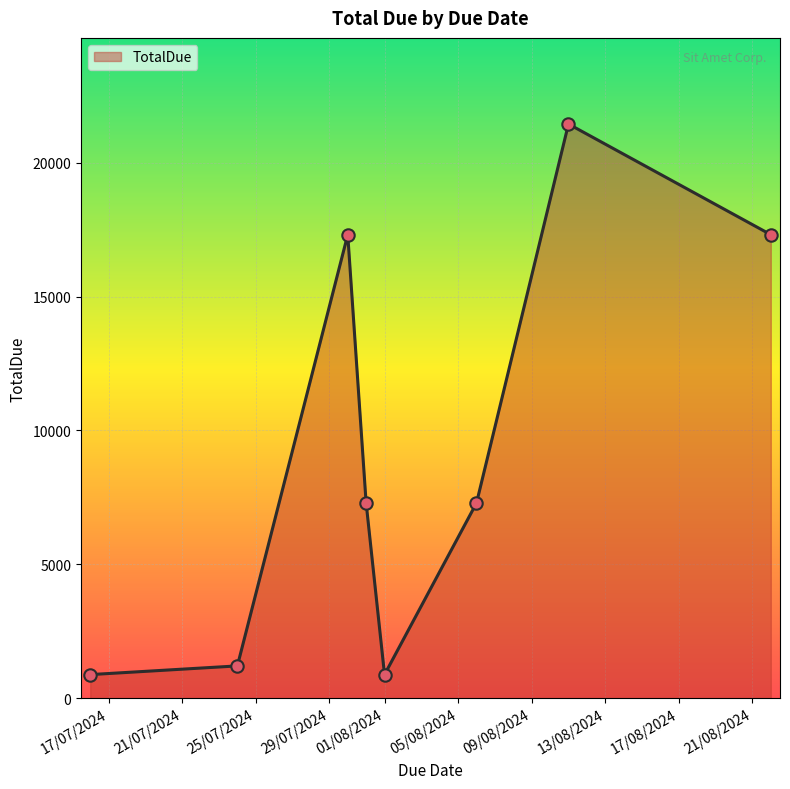

True or false: the data has more than 0 interior local peaks.

True